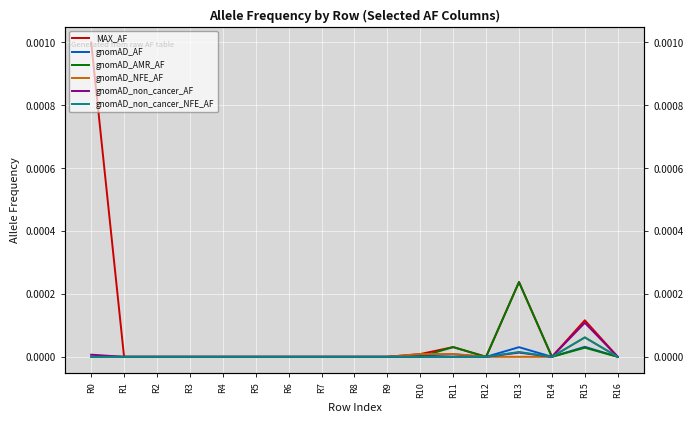

At which category is the sum across all series the highest?

R0